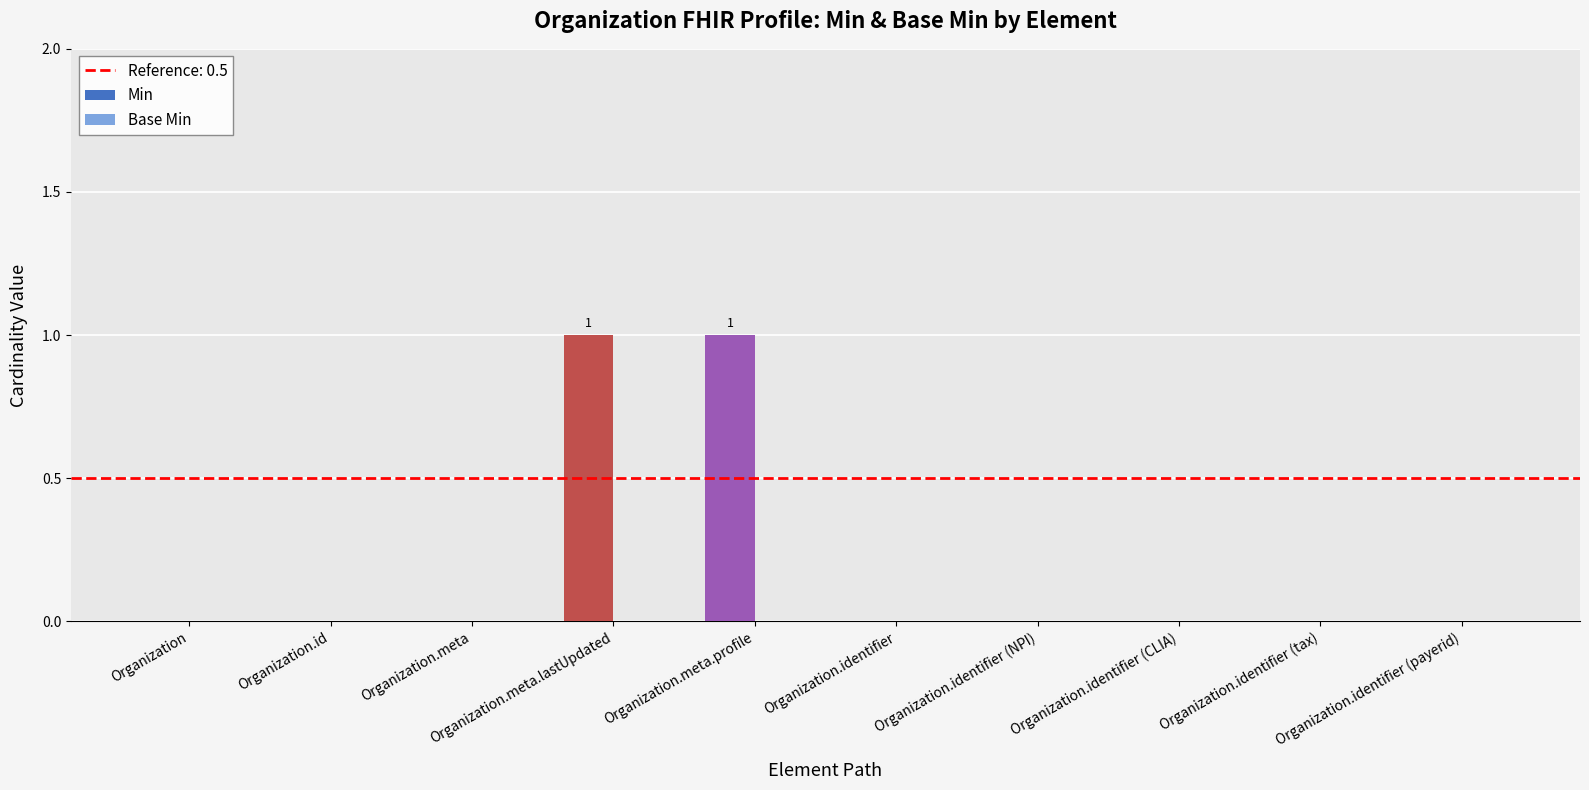

Is it true that the value at Organization.identifier (payerid) is 1?

False